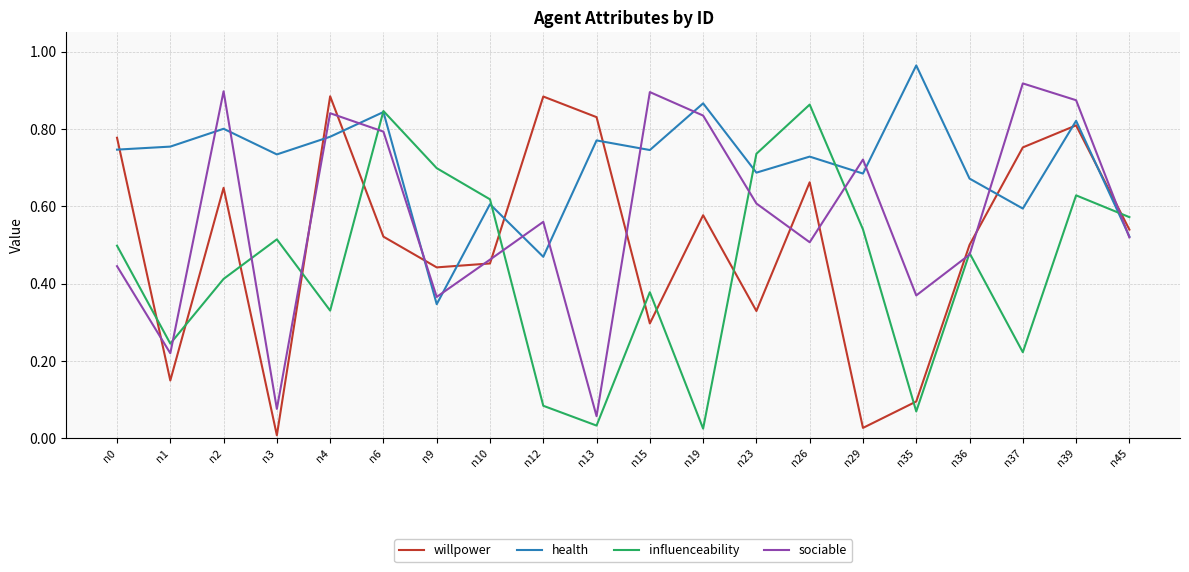

Is it true that influenceability equals 0.7 at n3?

False